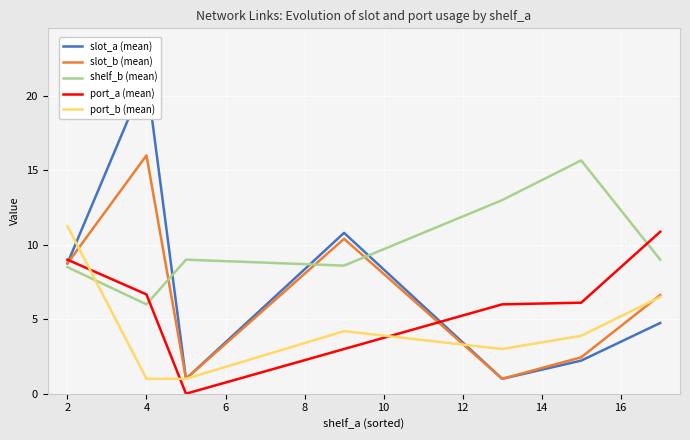

Which series has the largest total across all categories?

shelf_b (mean)